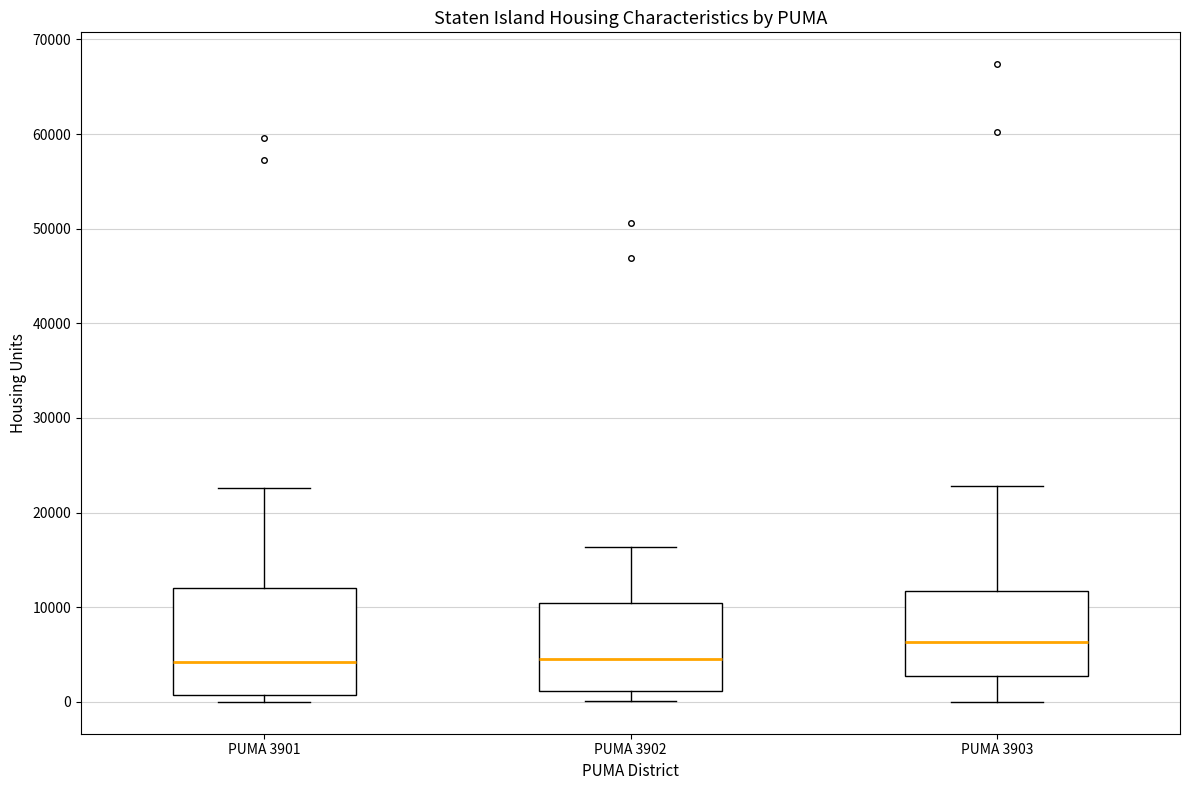

Where does the median line of the box for PUMA 3903 sit on the y-axis? The values are not printed on the chart, so give them approximately, as read against the axis.

6000